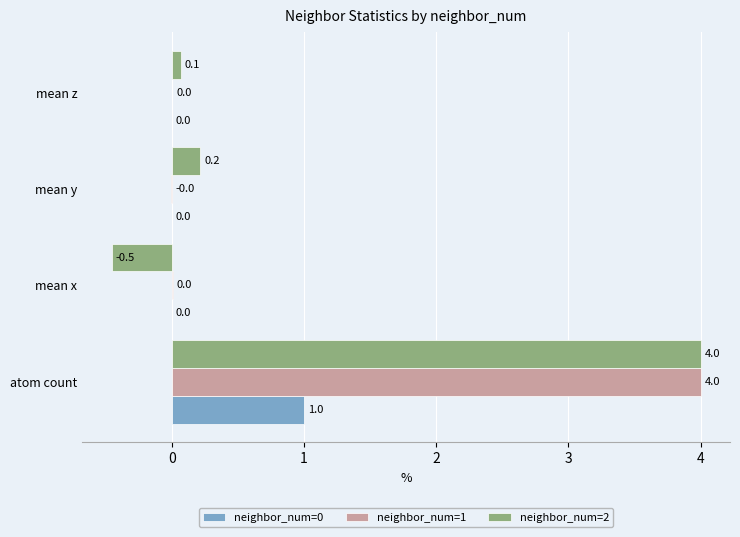

Where is neighbor_num=1 nearest to the value 1?

mean x